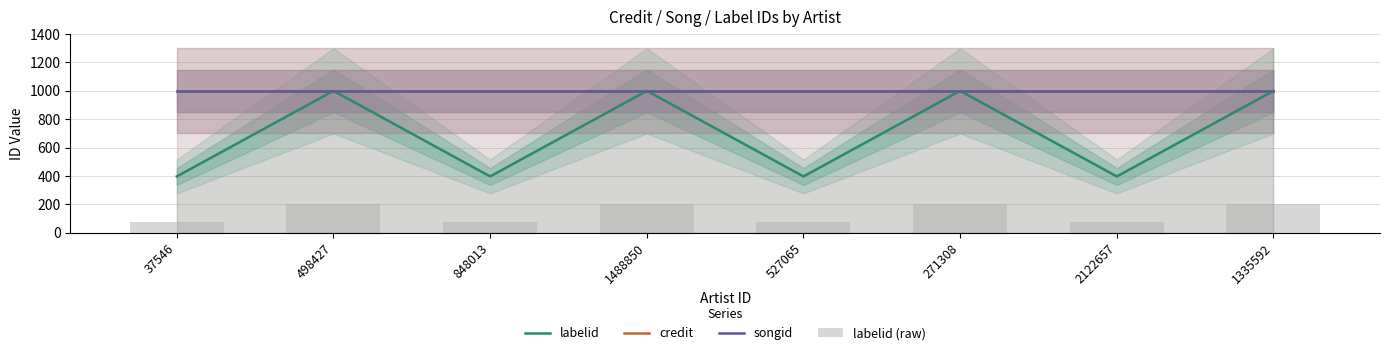

What is the sum of all labelid (raw) values?

1117.9